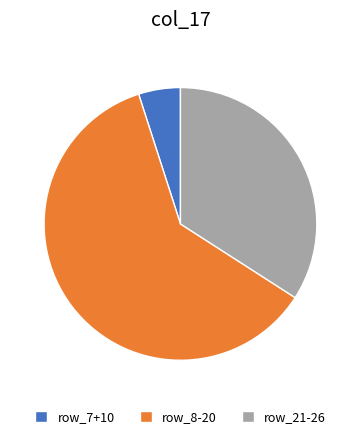

Approximately how many times larger is the value at row_8-20 compared to row_21-26?

1.8